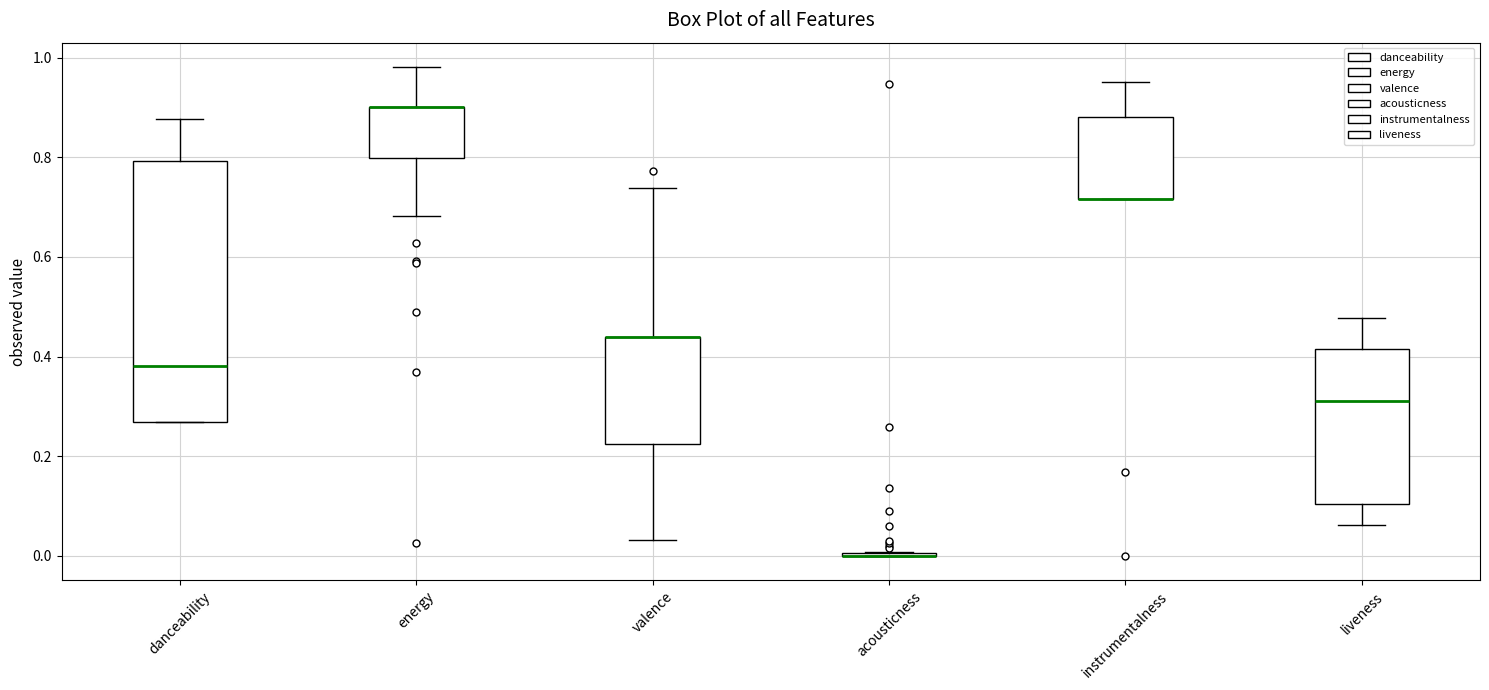

Where does the median line of the box for liveness sit on the y-axis? The values are not printed on the chart, so give them approximately, as read against the axis.

0.32